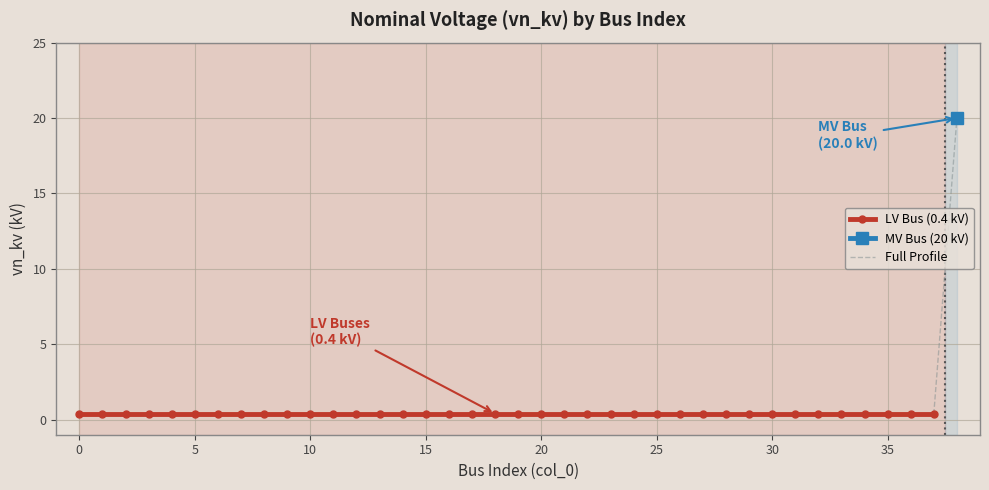

List the labels in order of value, largest first.

38, 0, 1, 2, 3, 4, 5, 6, 7, 8, 9, 10, 11, 12, 13, 14, 15, 16, 17, 18, 19, 20, 21, 22, 23, 24, 25, 26, 27, 28, 29, 30, 31, 32, 33, 34, 35, 36, 37